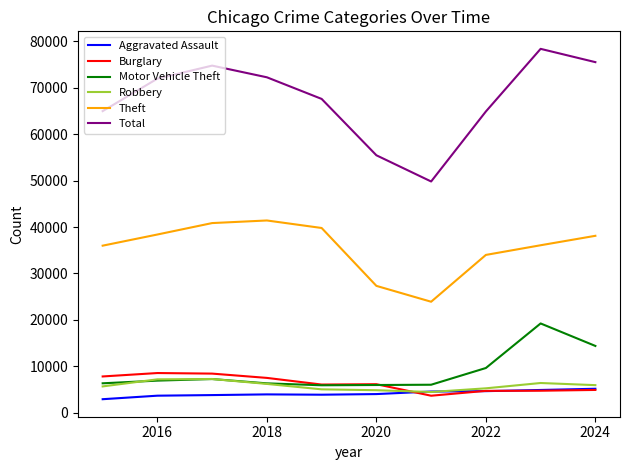

What is the highest value of the Burglary series?

8536